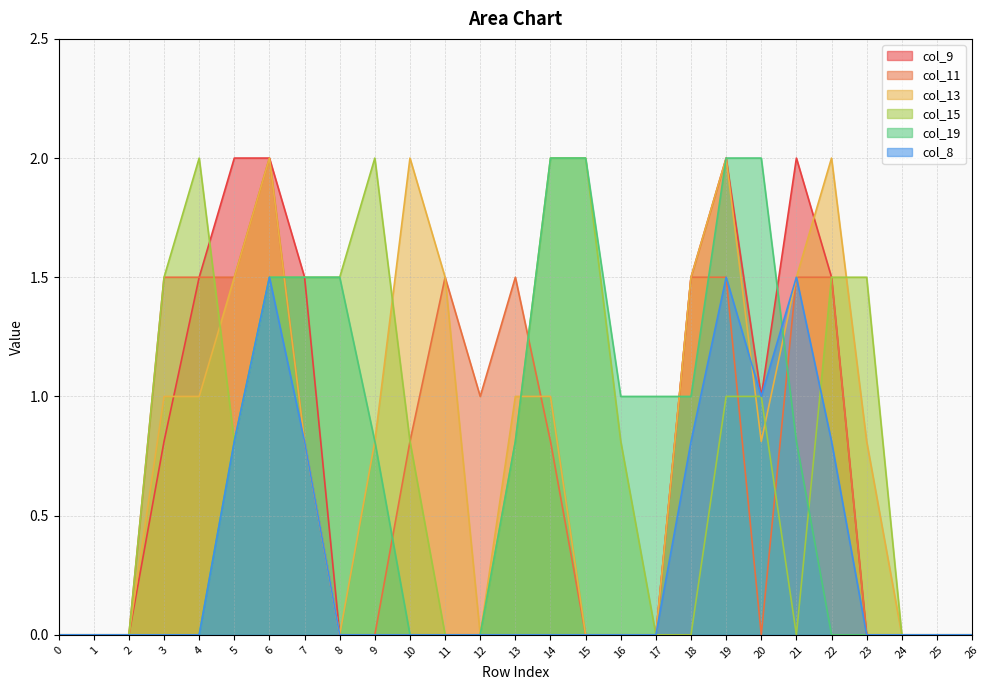

How many lines are shown in the chart?

6